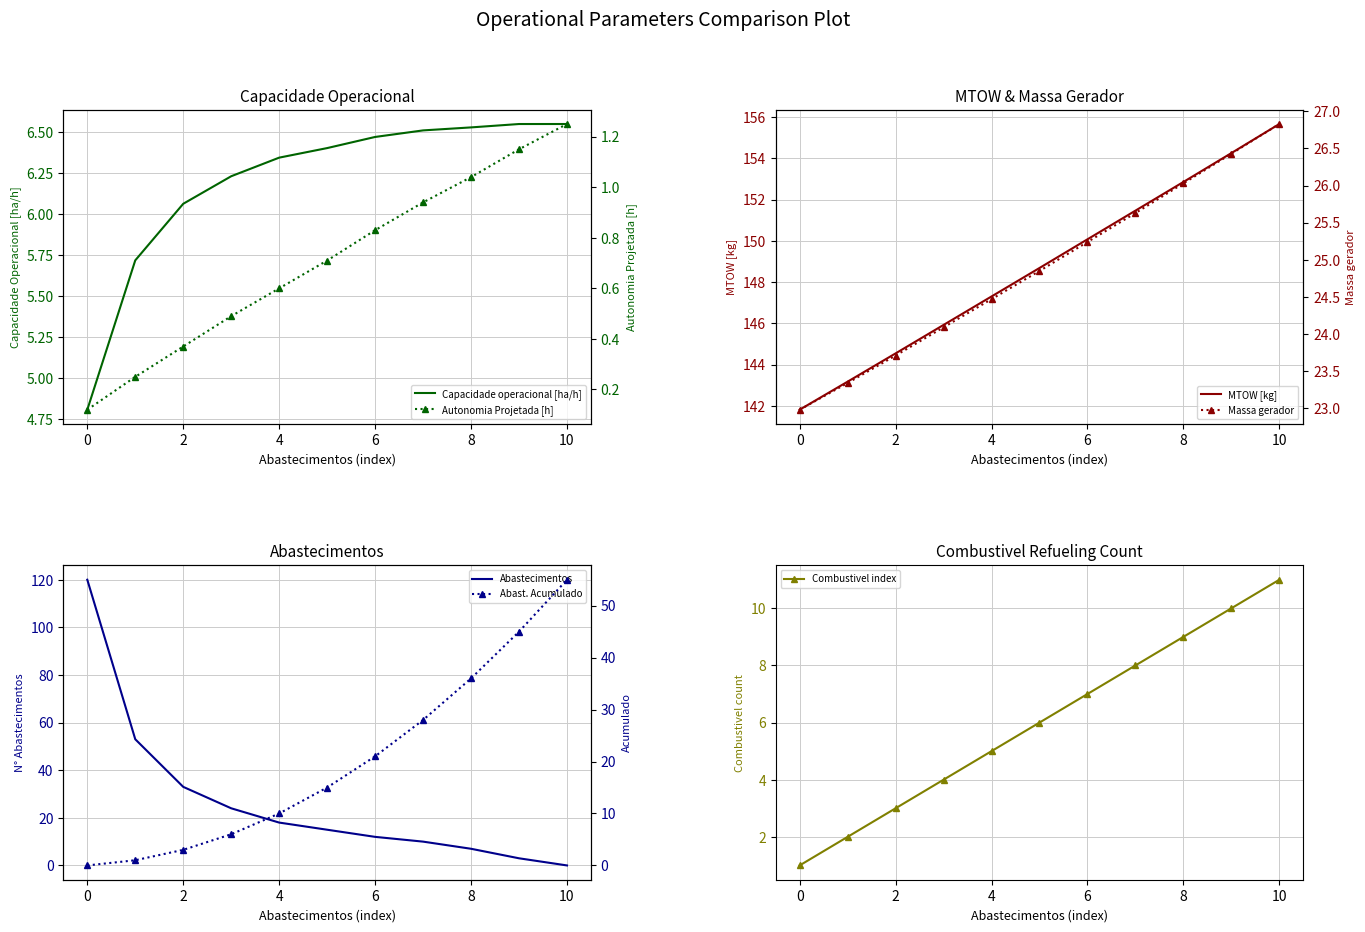

True or false: Combustivel [kg] and Autonomia Projetada [h] cross at least once.

False